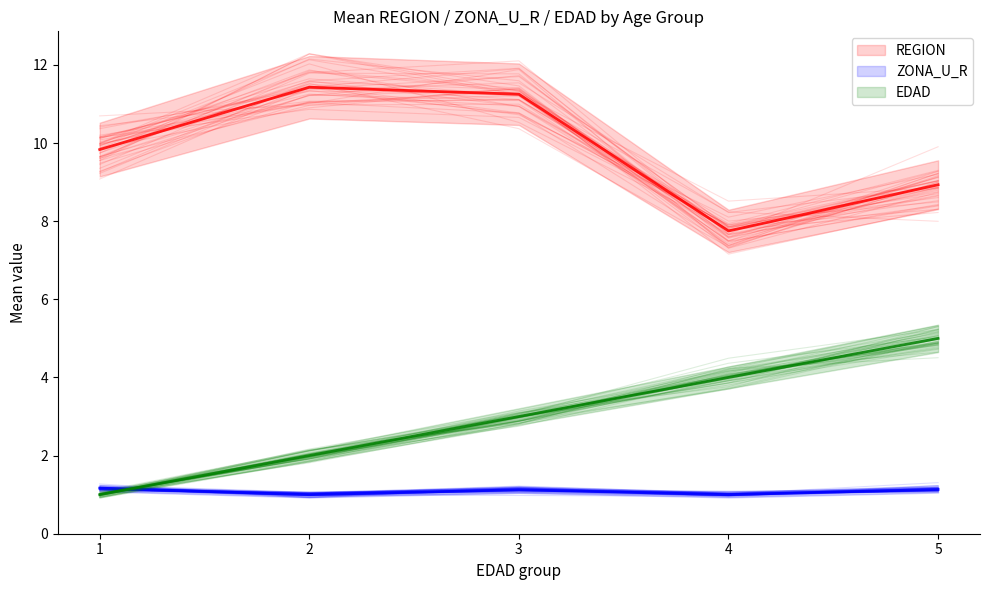

What is the sum of all ZONA_U_R values?

5.8